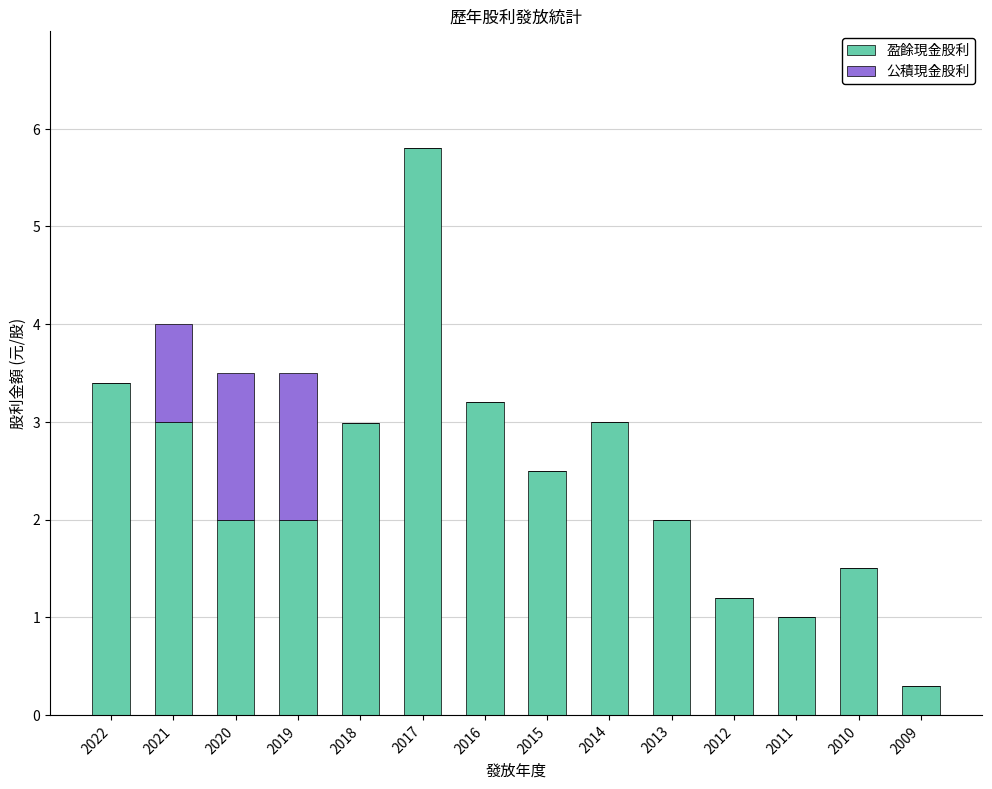

Which category has the highest value in the 盈餘現金股利 series?

2017